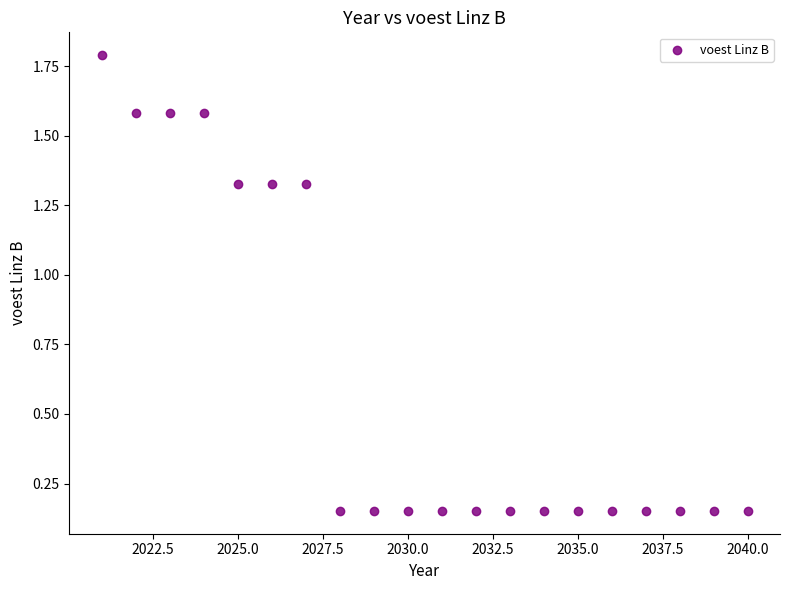

What is the range of Y values (max minus min)?

1.6